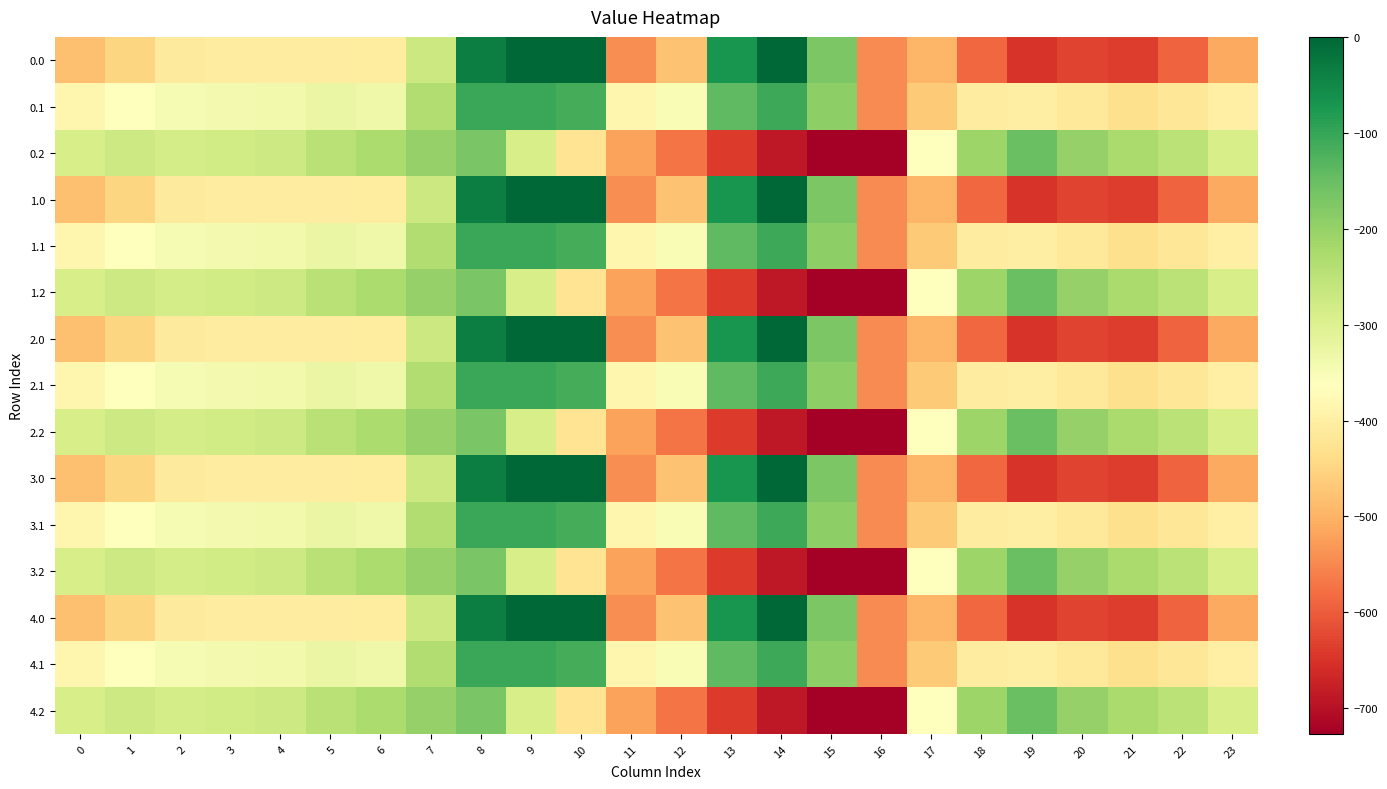

Reading right to left, list all the values displayed in this chart.

0.0: 23=-511.3	22=-592.3	21=-638.4	20=-629.9	19=-649.2	18=-586.7	17=-494.8	16=-545.4	15=-172.8	14=-0.3	13=-70.2	12=-477.2	11=-544.3	10=0.0	9=0.0	8=-35.0	7=-270.7	6=-408.0	5=-403.8	4=-404.9	3=-404.4	2=-410.3	1=-449.5	0=-482.0
0.1: 23=-399.4	22=-419.9	21=-432.4	20=-414.5	19=-400.2	18=-405.4	17=-466.6	16=-547.3	15=-190.4	14=-105.5	13=-141.2	12=-350.8	11=-384.7	10=-114.0	9=-104.8	8=-102.3	7=-234.9	6=-332.2	5=-325.7	4=-339.6	3=-342.7	2=-347.9	1=-361.1	0=-384.6
0.2: 23=-287.5	22=-247.4	21=-226.4	20=-199.2	19=-151.0	18=-210.0	17=-362.4	16=-726.6	15=-725.8	14=-687.4	13=-640.4	12=-571.2	11=-520.6	10=-423.5	9=-288.5	8=-169.5	7=-199.0	6=-228.8	5=-245.0	4=-274.4	3=-281.0	2=-285.5	1=-272.7	0=-287.1
1.0: 23=-511.3	22=-592.3	21=-638.4	20=-629.9	19=-649.2	18=-586.7	17=-494.8	16=-545.4	15=-172.8	14=-0.3	13=-70.2	12=-477.2	11=-544.3	10=0.0	9=0.0	8=-35.0	7=-270.7	6=-408.0	5=-403.8	4=-404.9	3=-404.4	2=-410.3	1=-449.5	0=-482.0
1.1: 23=-399.4	22=-419.9	21=-432.4	20=-414.5	19=-400.2	18=-405.4	17=-466.6	16=-547.3	15=-190.4	14=-105.5	13=-141.2	12=-350.8	11=-384.7	10=-114.0	9=-104.8	8=-102.3	7=-234.9	6=-332.2	5=-325.7	4=-339.6	3=-342.7	2=-347.9	1=-361.1	0=-384.6
1.2: 23=-287.5	22=-247.4	21=-226.4	20=-199.2	19=-151.0	18=-210.0	17=-362.4	16=-726.6	15=-725.8	14=-687.4	13=-640.4	12=-571.2	11=-520.6	10=-423.5	9=-288.5	8=-169.5	7=-199.0	6=-228.8	5=-245.0	4=-274.4	3=-281.0	2=-285.5	1=-272.7	0=-287.1
2.0: 23=-511.3	22=-592.3	21=-638.4	20=-629.9	19=-649.2	18=-586.7	17=-494.8	16=-545.4	15=-172.8	14=-0.3	13=-70.2	12=-477.2	11=-544.3	10=0.0	9=0.0	8=-35.0	7=-270.7	6=-408.0	5=-403.8	4=-404.9	3=-404.4	2=-410.3	1=-449.5	0=-482.0
2.1: 23=-399.4	22=-419.9	21=-432.4	20=-414.5	19=-400.2	18=-405.4	17=-466.6	16=-547.3	15=-190.4	14=-105.5	13=-141.2	12=-350.8	11=-384.7	10=-114.0	9=-104.8	8=-102.3	7=-234.9	6=-332.2	5=-325.7	4=-339.6	3=-342.7	2=-347.9	1=-361.1	0=-384.6
2.2: 23=-287.5	22=-247.4	21=-226.4	20=-199.2	19=-151.0	18=-210.0	17=-362.4	16=-726.6	15=-725.8	14=-687.4	13=-640.4	12=-571.2	11=-520.6	10=-423.5	9=-288.5	8=-169.5	7=-199.0	6=-228.8	5=-245.0	4=-274.4	3=-281.0	2=-285.5	1=-272.7	0=-287.1
3.0: 23=-511.3	22=-592.3	21=-638.4	20=-629.9	19=-649.2	18=-586.7	17=-494.8	16=-545.4	15=-172.8	14=-0.3	13=-70.2	12=-477.2	11=-544.3	10=0.0	9=0.0	8=-35.0	7=-270.7	6=-408.0	5=-403.8	4=-404.9	3=-404.4	2=-410.3	1=-449.5	0=-482.0
3.1: 23=-399.4	22=-419.9	21=-432.4	20=-414.5	19=-400.2	18=-405.4	17=-466.6	16=-547.3	15=-190.4	14=-105.5	13=-141.2	12=-350.8	11=-384.7	10=-114.0	9=-104.8	8=-102.3	7=-234.9	6=-332.2	5=-325.7	4=-339.6	3=-342.7	2=-347.9	1=-361.1	0=-384.6
3.2: 23=-287.5	22=-247.4	21=-226.4	20=-199.2	19=-151.0	18=-210.0	17=-362.4	16=-726.6	15=-725.8	14=-687.4	13=-640.4	12=-571.2	11=-520.6	10=-423.5	9=-288.5	8=-169.5	7=-199.0	6=-228.8	5=-245.0	4=-274.4	3=-281.0	2=-285.5	1=-272.7	0=-287.1
4.0: 23=-511.3	22=-592.3	21=-638.4	20=-629.9	19=-649.2	18=-586.7	17=-494.8	16=-545.4	15=-172.8	14=-0.3	13=-70.2	12=-477.2	11=-544.3	10=0.0	9=0.0	8=-35.0	7=-270.7	6=-408.0	5=-403.8	4=-404.9	3=-404.4	2=-410.3	1=-449.5	0=-482.0
4.1: 23=-399.4	22=-419.9	21=-432.4	20=-414.5	19=-400.2	18=-405.4	17=-466.6	16=-547.3	15=-190.4	14=-105.5	13=-141.2	12=-350.8	11=-384.7	10=-114.0	9=-104.8	8=-102.3	7=-234.9	6=-332.2	5=-325.7	4=-339.6	3=-342.7	2=-347.9	1=-361.1	0=-384.6
4.2: 23=-287.5	22=-247.4	21=-226.4	20=-199.2	19=-151.0	18=-210.0	17=-362.4	16=-726.6	15=-725.8	14=-687.4	13=-640.4	12=-571.2	11=-520.6	10=-423.5	9=-288.5	8=-169.5	7=-199.0	6=-228.8	5=-245.0	4=-274.4	3=-281.0	2=-285.5	1=-272.7	0=-287.1